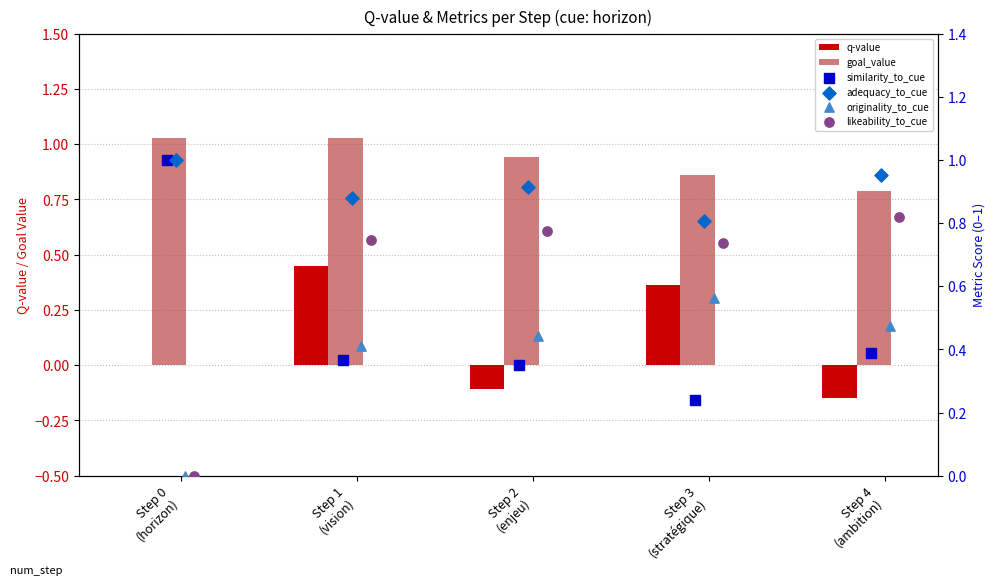

Which series has the largest total across all categories?

goal_value